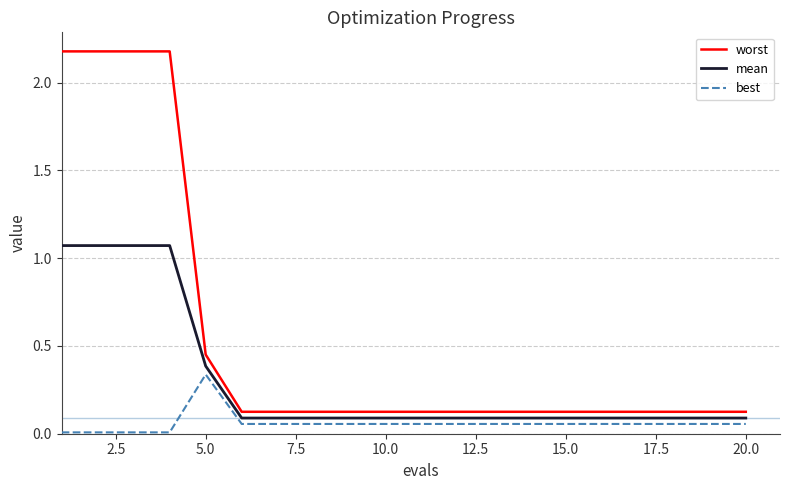

Which series has the widest spread of values?

worst